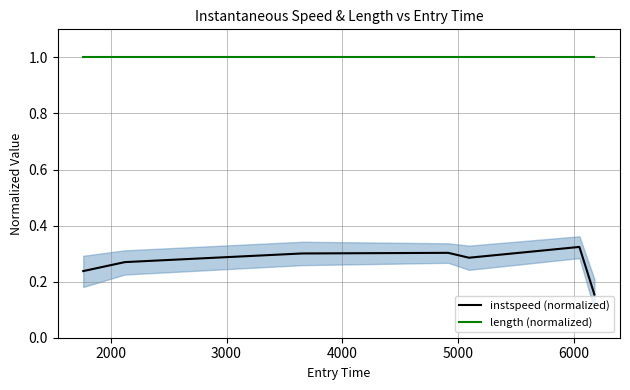

True or false: length (normalized) and instspeed (normalized) cross at least once.

False